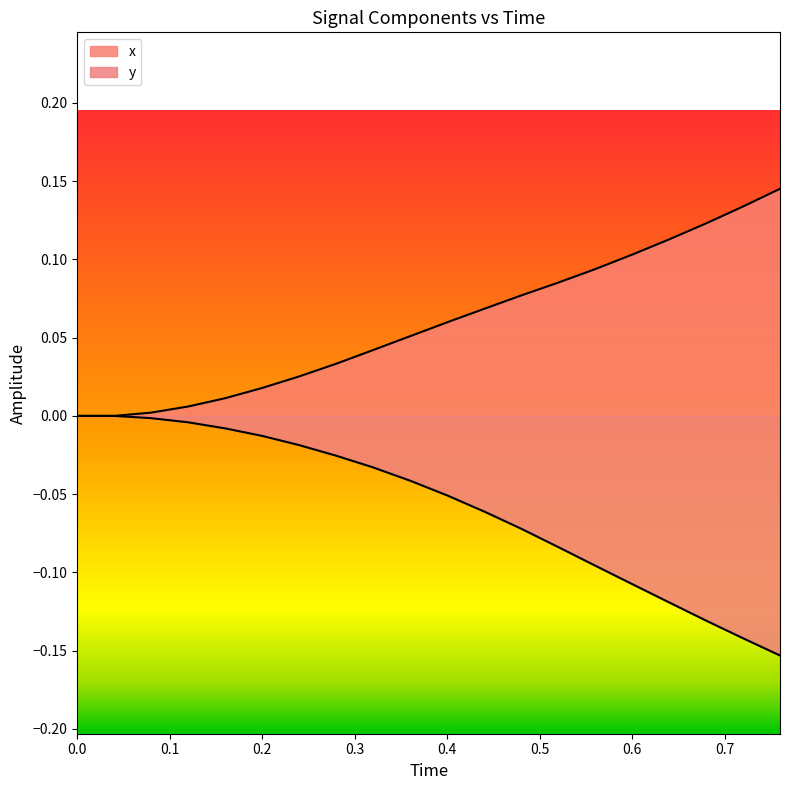

What is the label of the 5th point from the left?

0.4